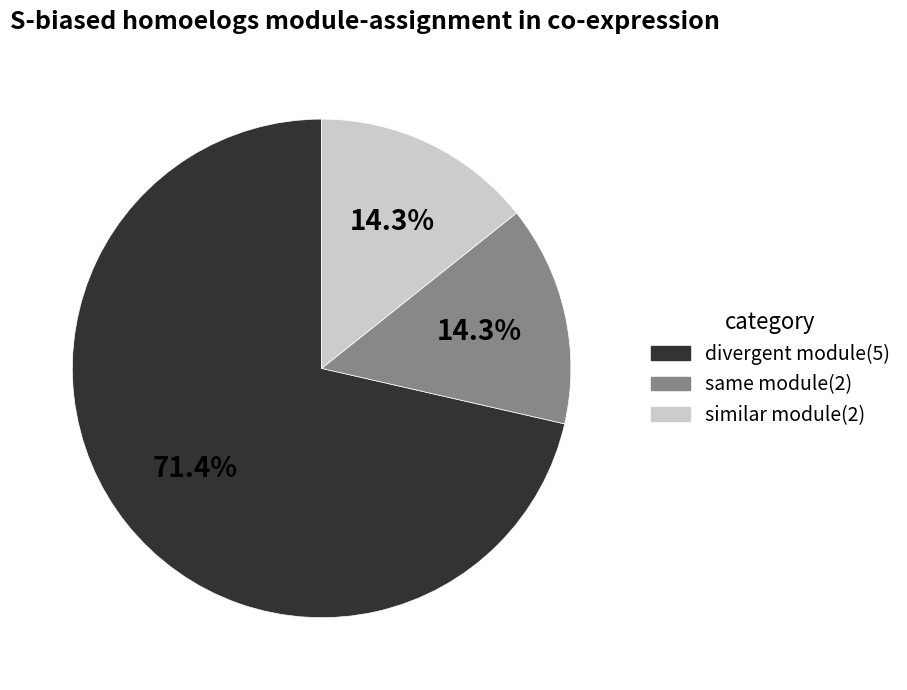

Which category has the biggest portion of the pie?

divergent module(5)